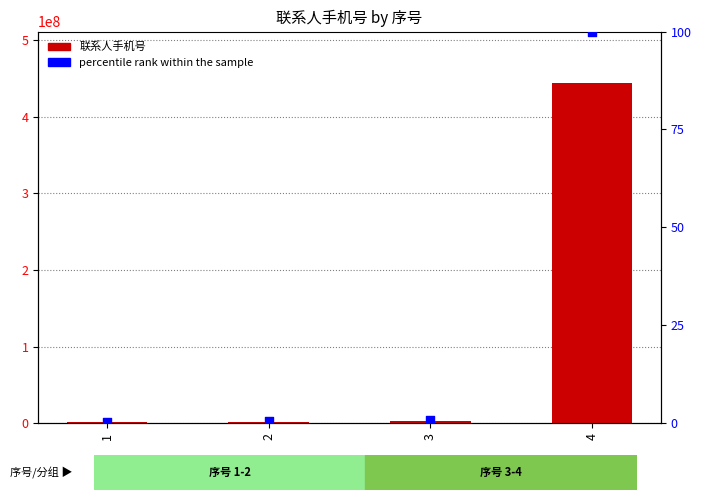

Is the value of 联系人手机号 at 2 greater than the value of percentile rank within the sample at 4?

Yes